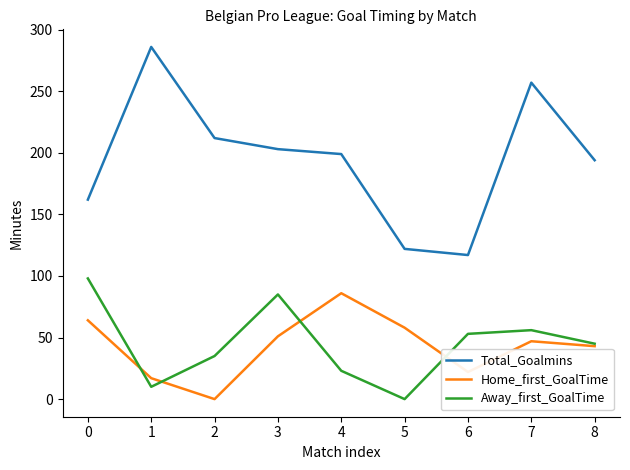

The Total_Goalmins series shows 353 at 3. True or false?

False